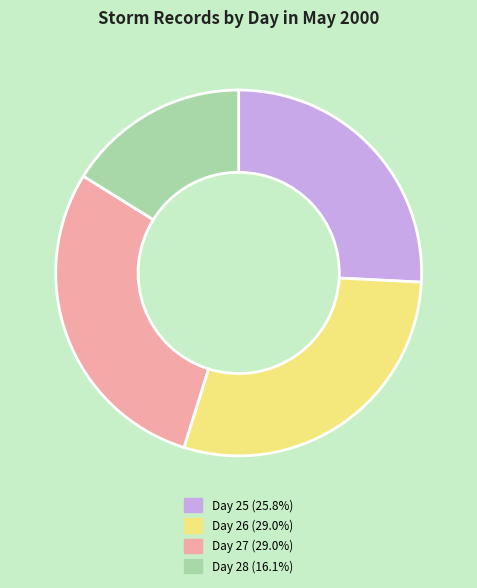

Does any single category account for the majority?

No